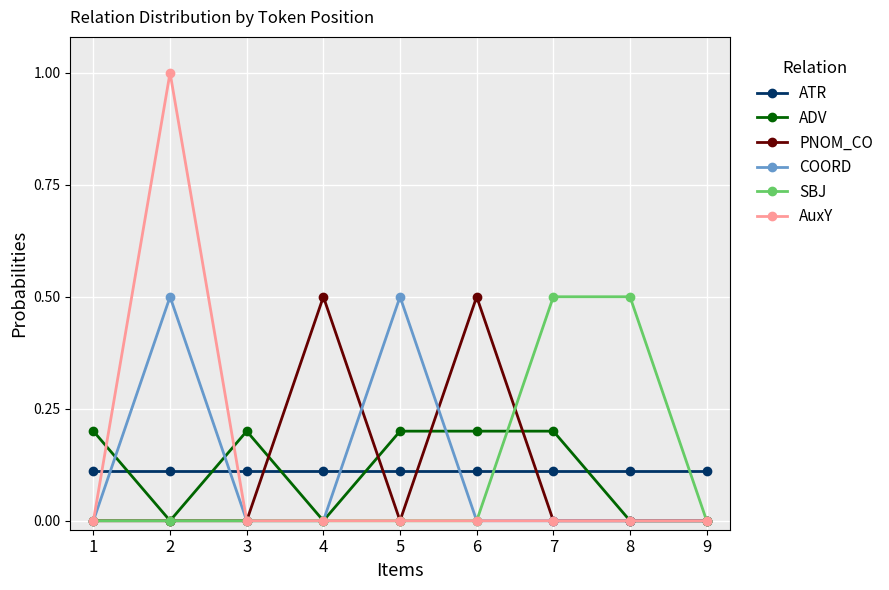

What is the approximate value of ATR at 8?

0.1